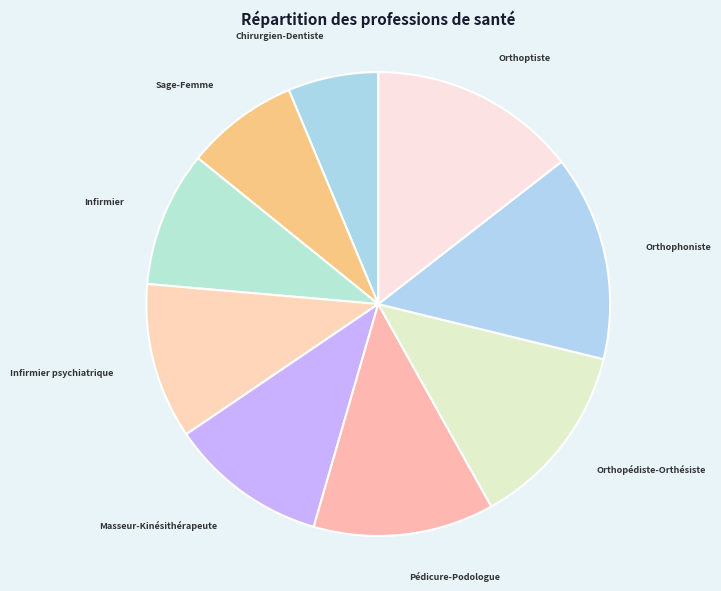

Does Infirmier psychiatrique represent more than half of the total?

No